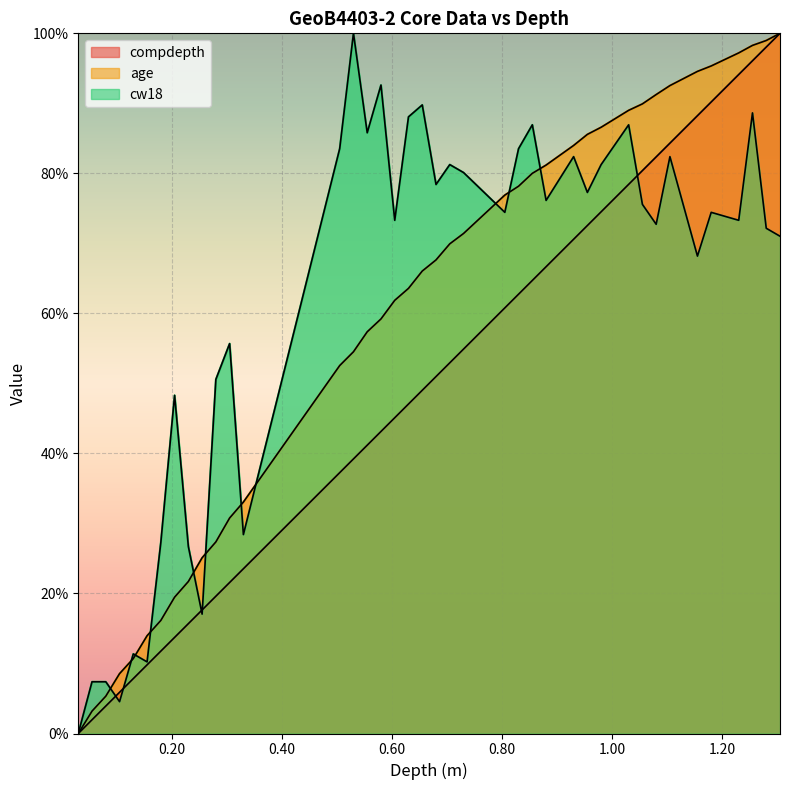

How many positive values does the cw18 series have?

39